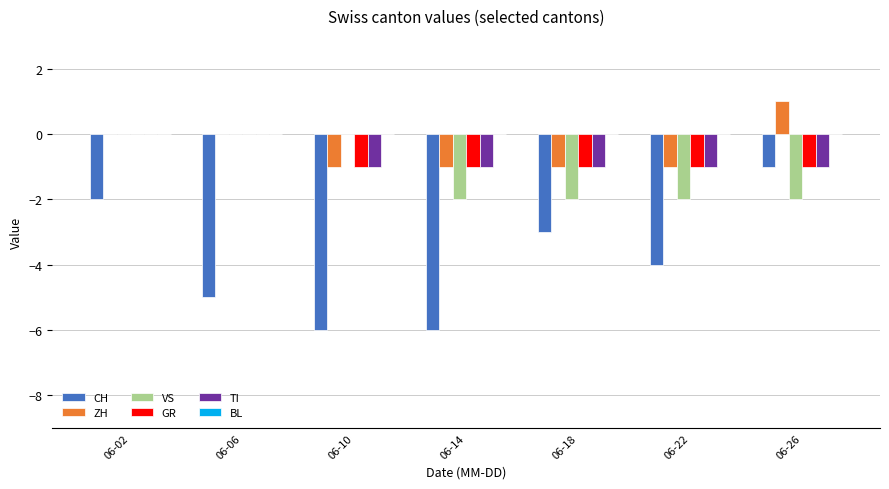

What is the greatest value displayed?

1